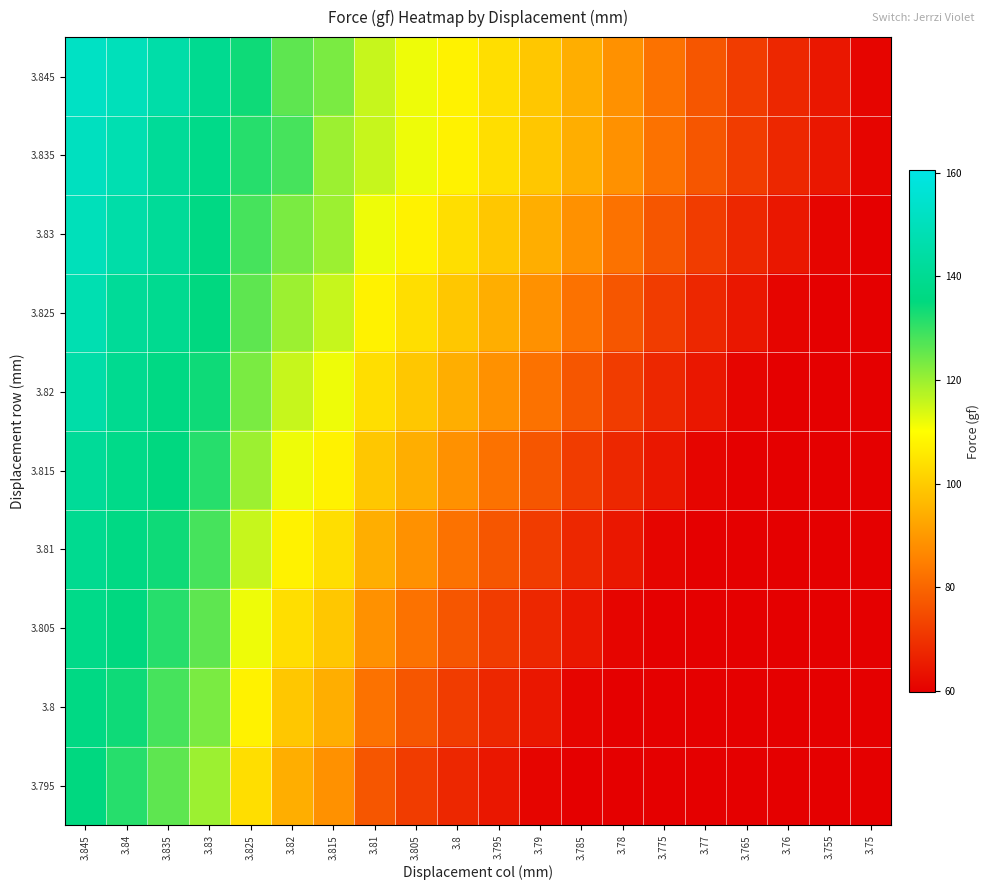

Which series has the largest range (max minus min)?

3.845